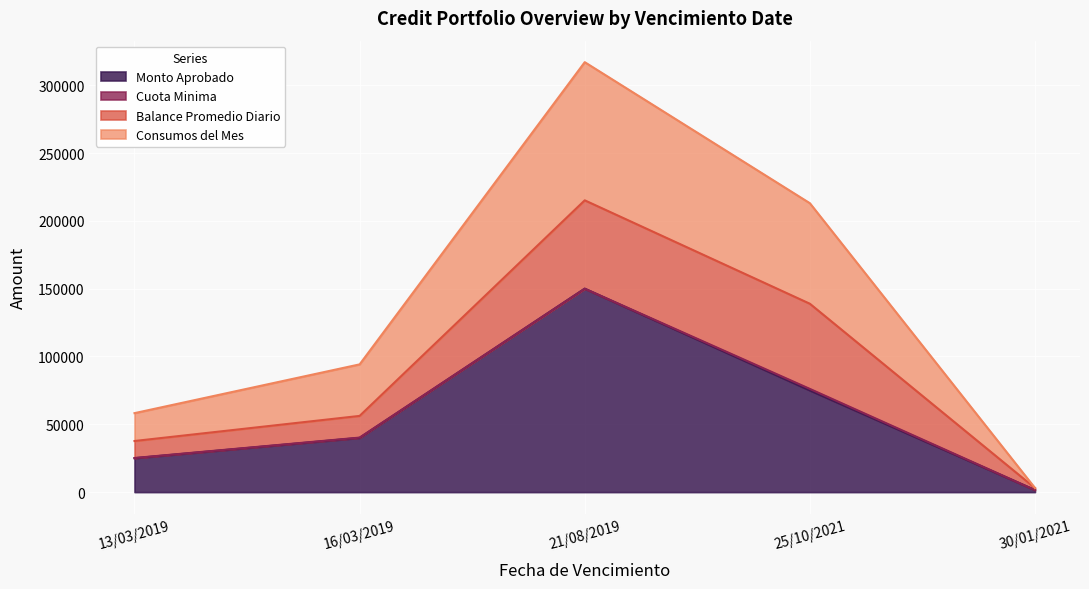

Is it true that Consumos del Mes equals 84765.9 at 25/10/2021?

False